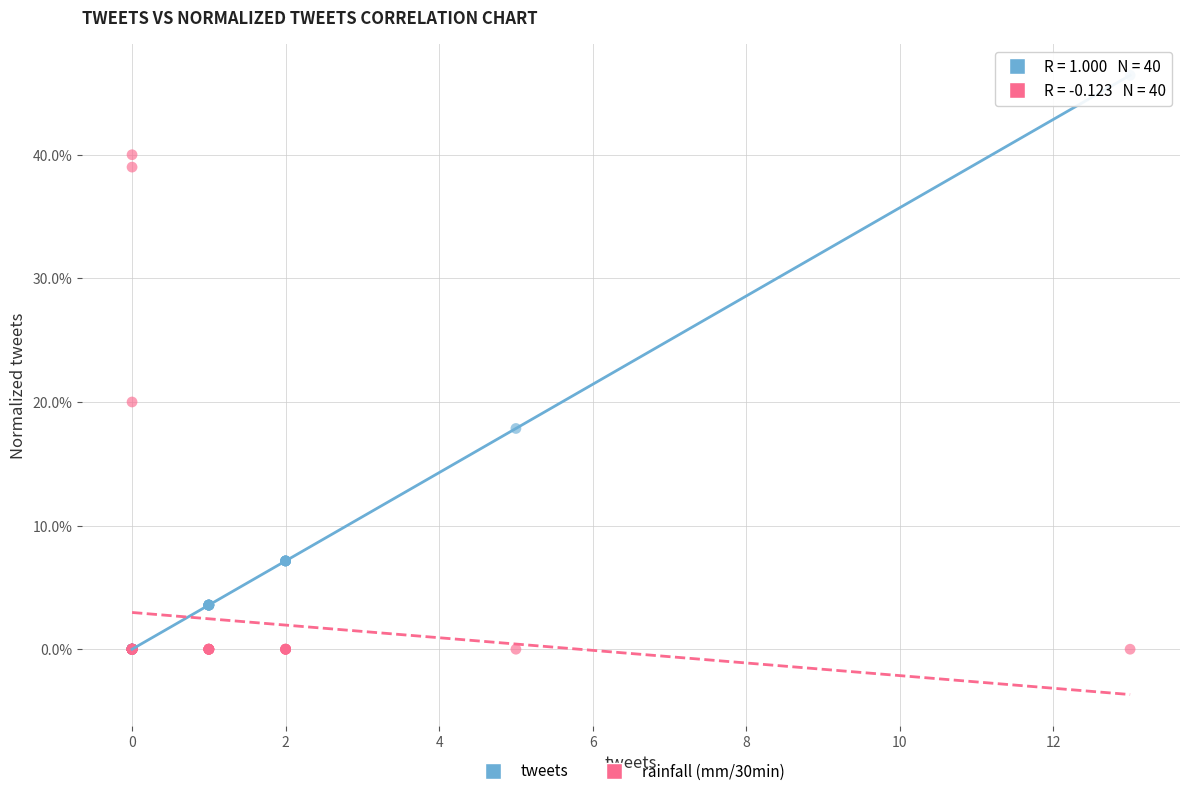

What are all the series names shown in the legend?

tweets, rainfall (mm/30min)